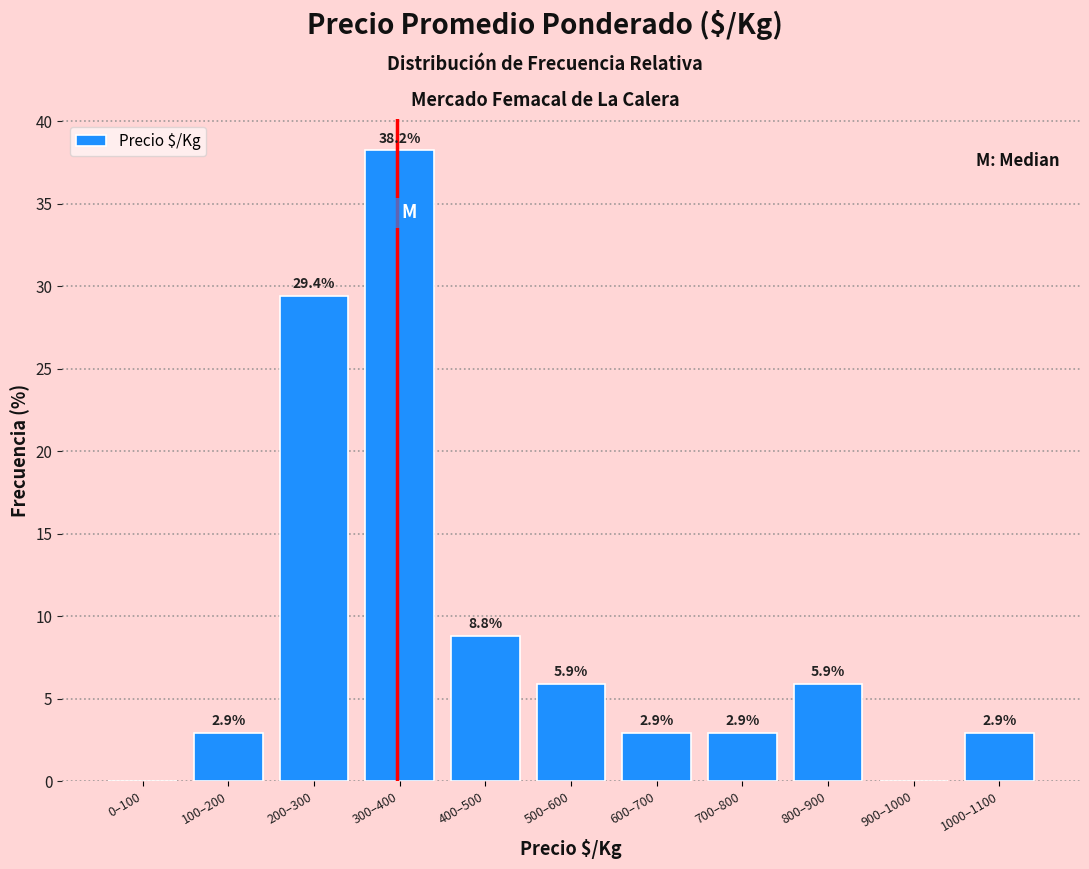

Reading left to right, what are all the values shown in this chart?

0–100=0.0	100–200=2.9	200–300=29.4	300–400=38.2	400–500=8.8	500–600=5.9	600–700=2.9	700–800=2.9	800–900=5.9	900–1000=0.0	1000–1100=2.9